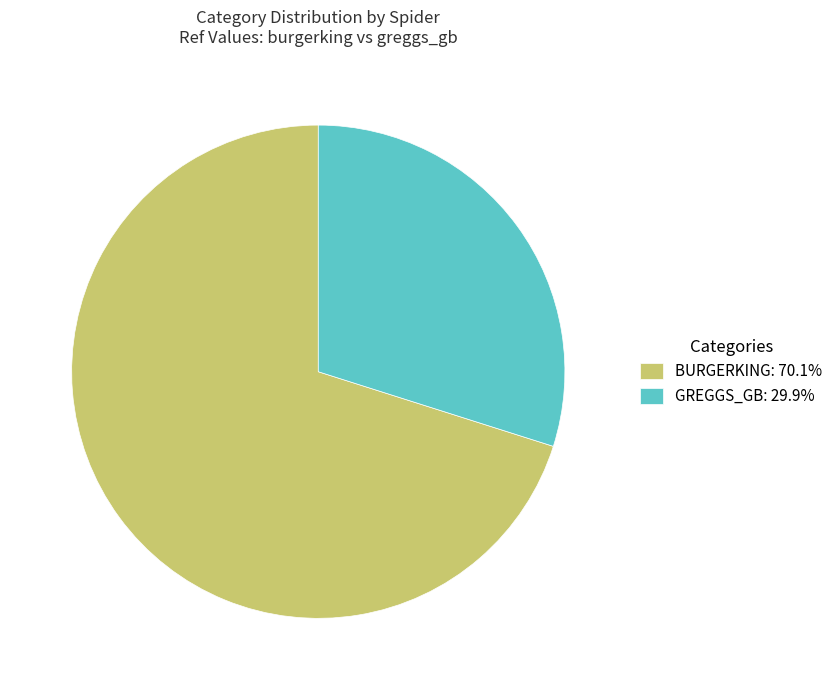

Combined, do GREGGS_GB: 29.9% and BURGERKING: 70.1% account for over 50%?

Yes